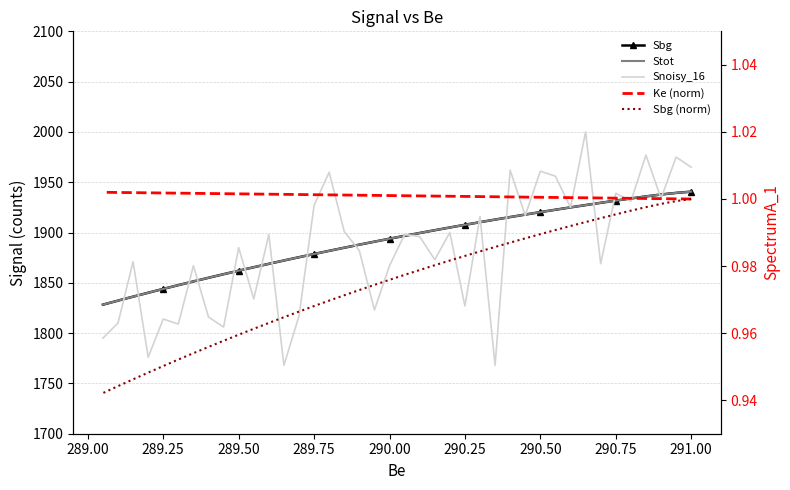

Between 289.00 and 25, which is larger?

289.00